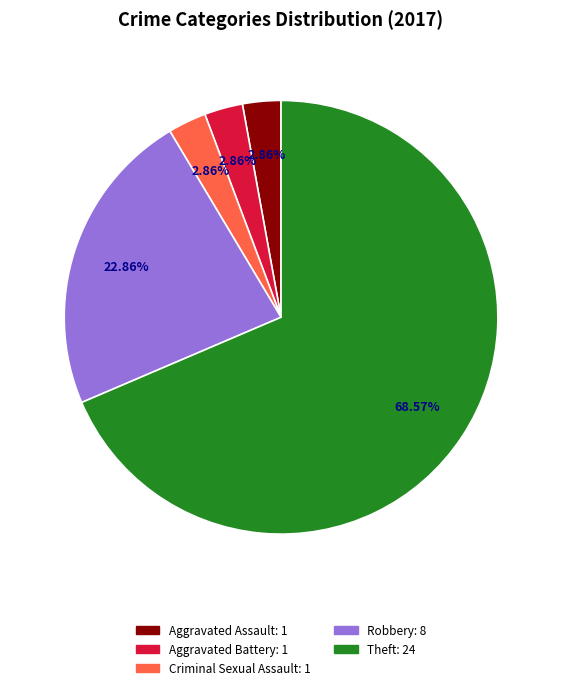

Is there a majority slice in this chart?

Yes